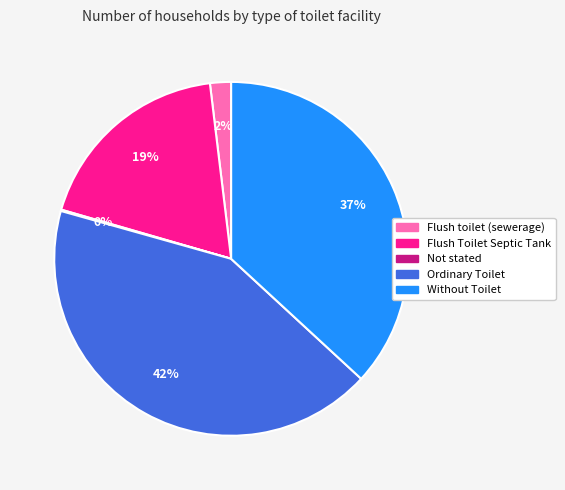

True or false: Flush Toilet Septic Tank accounts for 26% of the total.

False